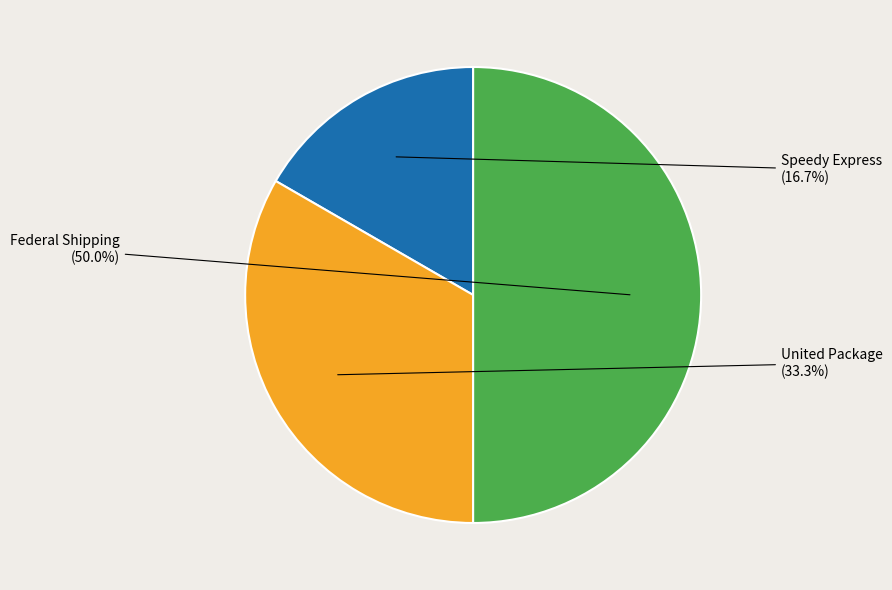

Which slice is the largest?

Federal Shipping